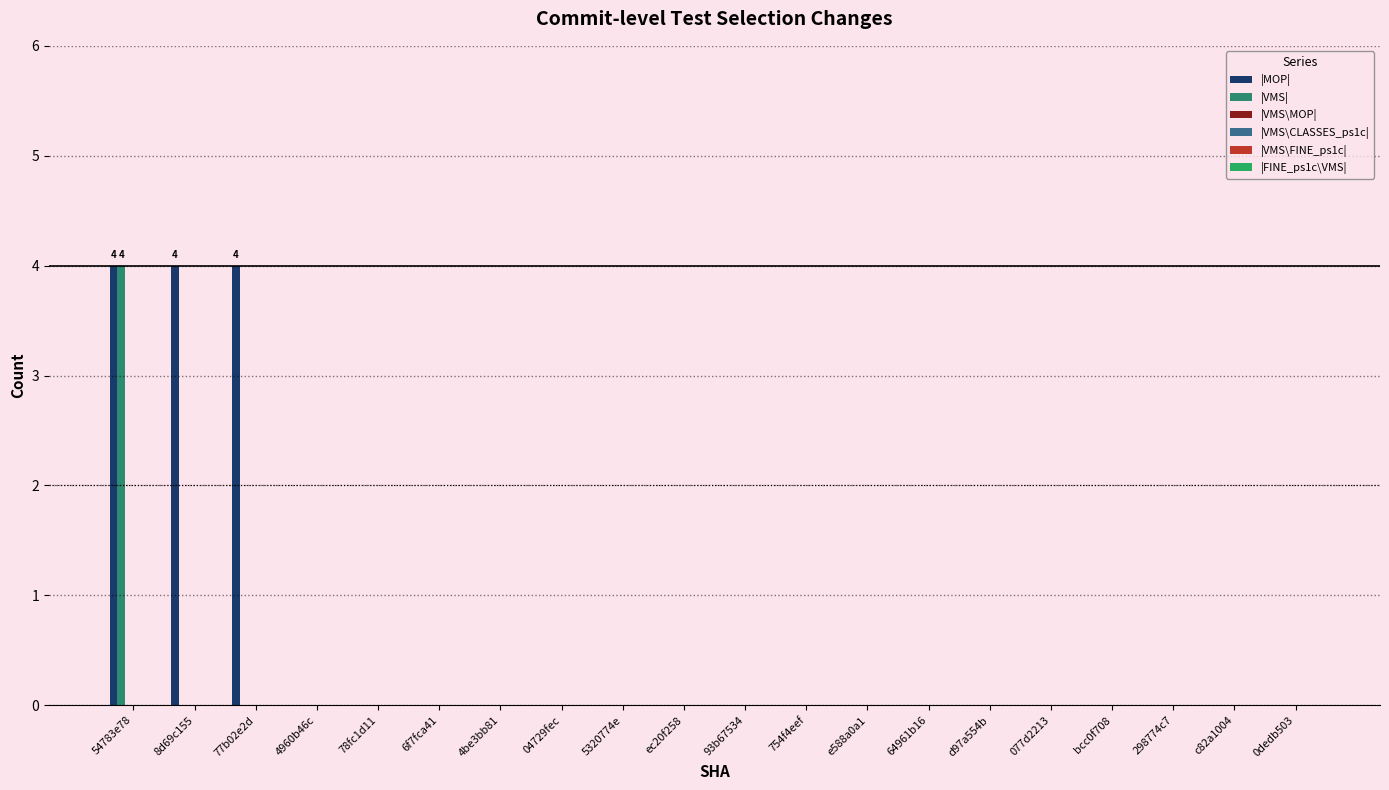

Which series has the largest range (max minus min)?

|MOP|